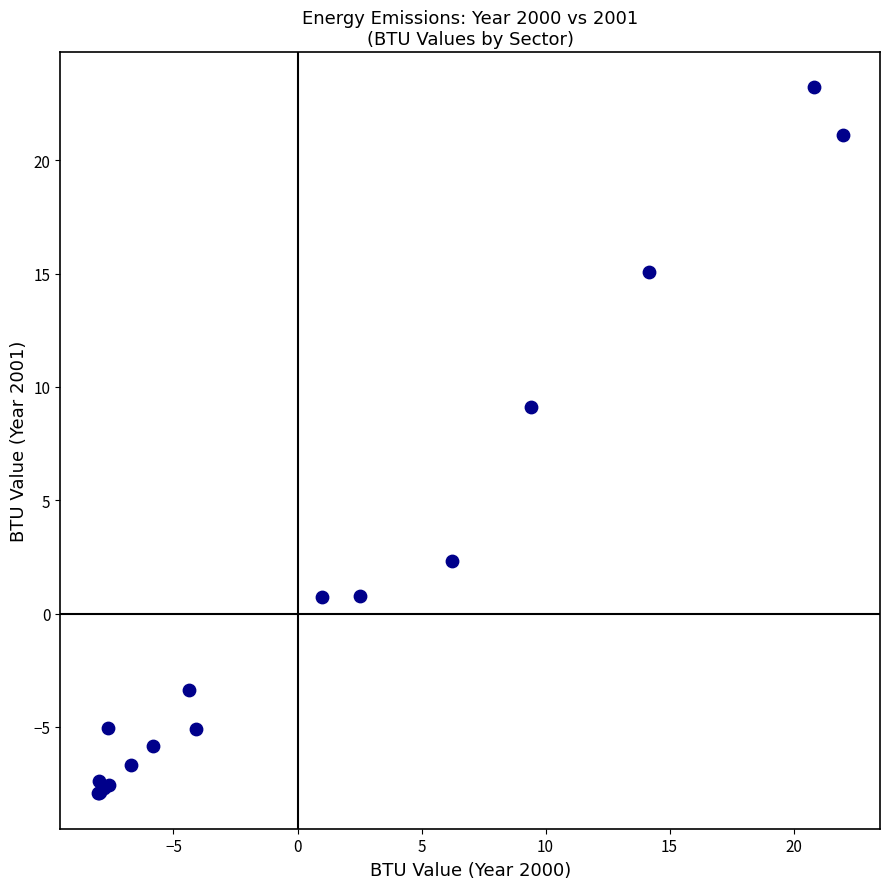

What Y value in the scatter plot is closest to 7?

9.1